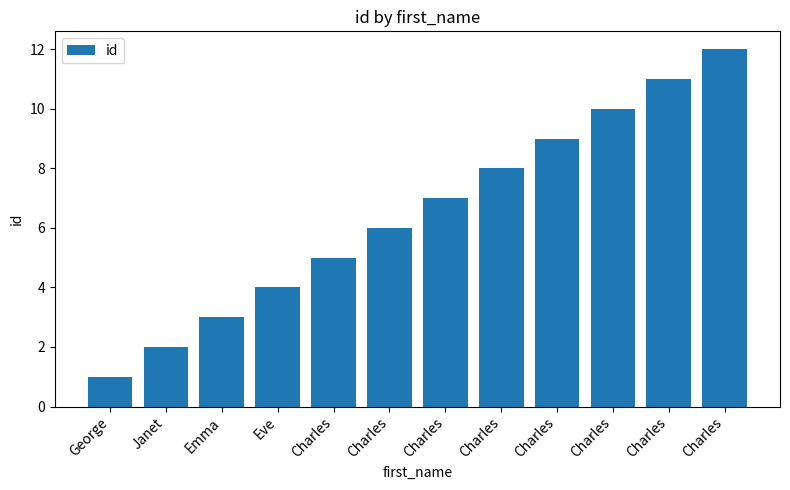

What is the difference between the maximum and second lowest values?

10